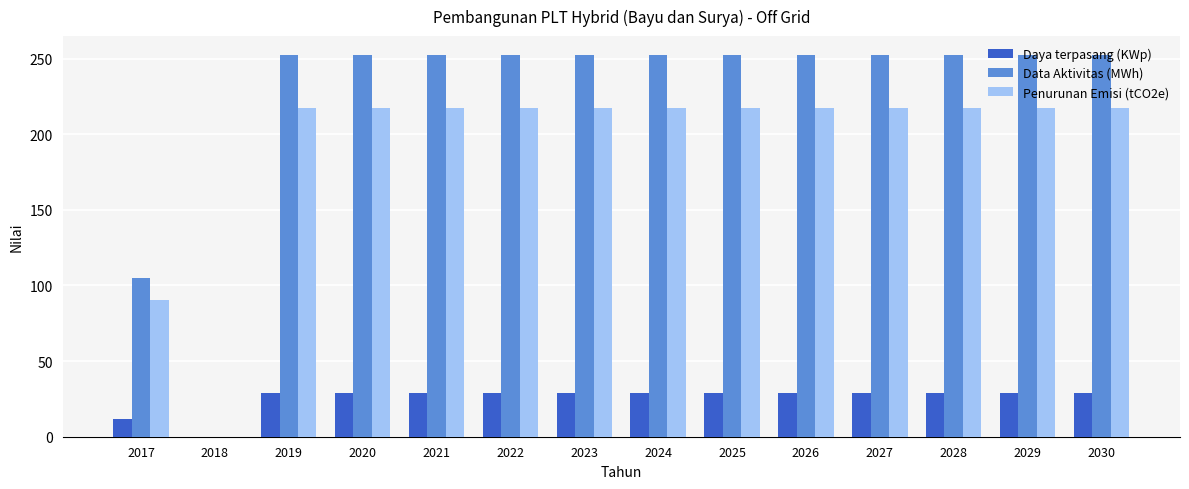

At which label is Data Aktivitas (MWh) closest to 126?

2017